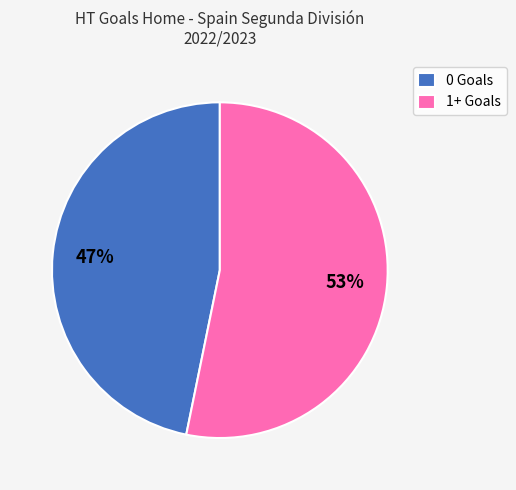

To the nearest percent, what portion does 1+ Goals represent?

53%